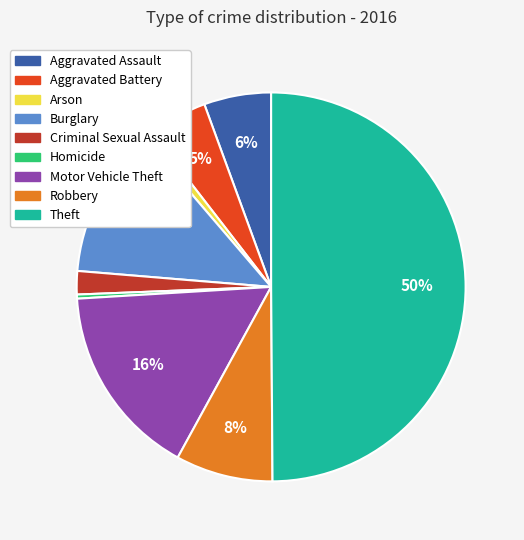

Do Theft and Aggravated Assault together represent more than half of the pie?

Yes